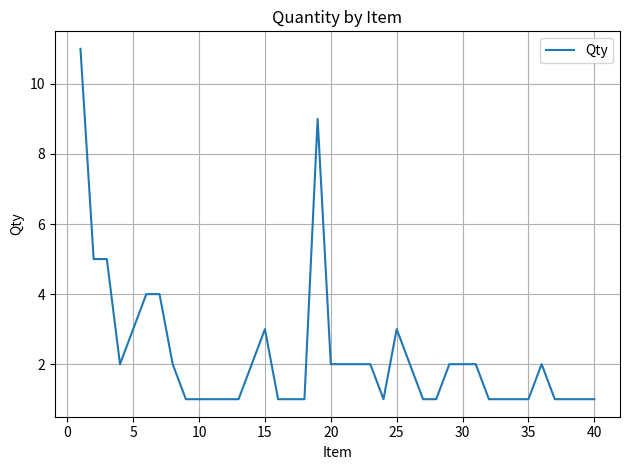

The value at 35 is 1. True or false?

True